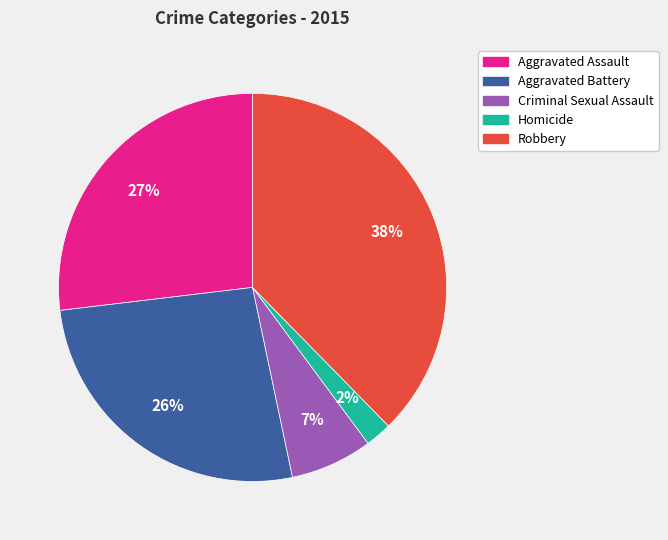

Which slice is the largest?

Robbery